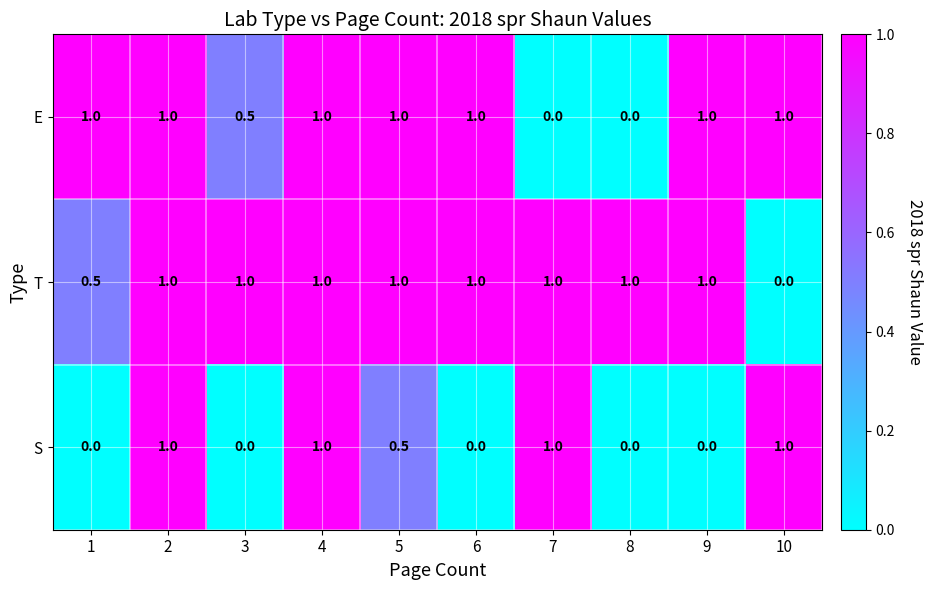

What is the difference between the T values at 2 and 1?

0.5